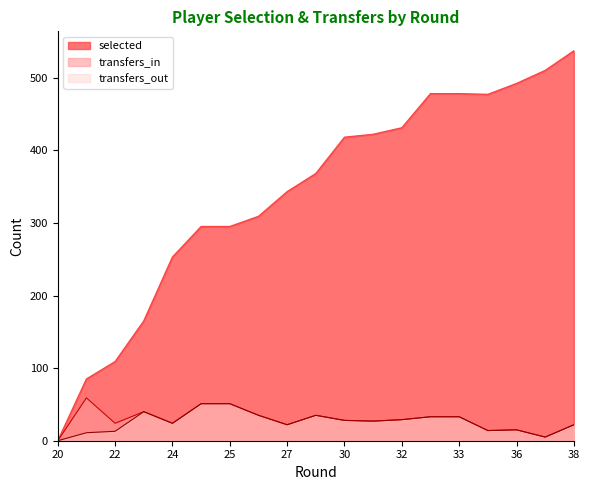

Which series has the largest range (max minus min)?

selected